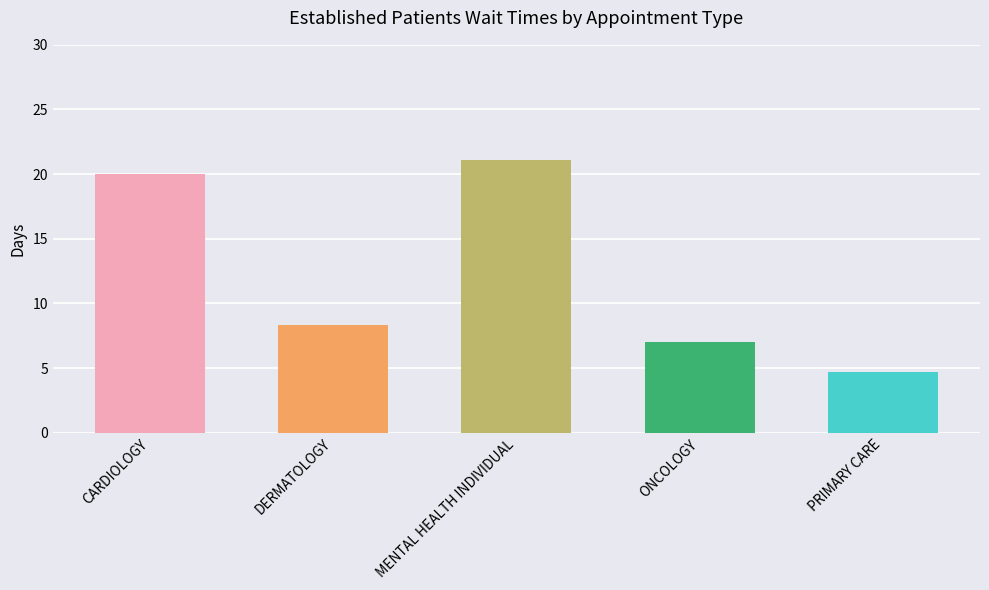

What is the smallest value displayed?

4.7